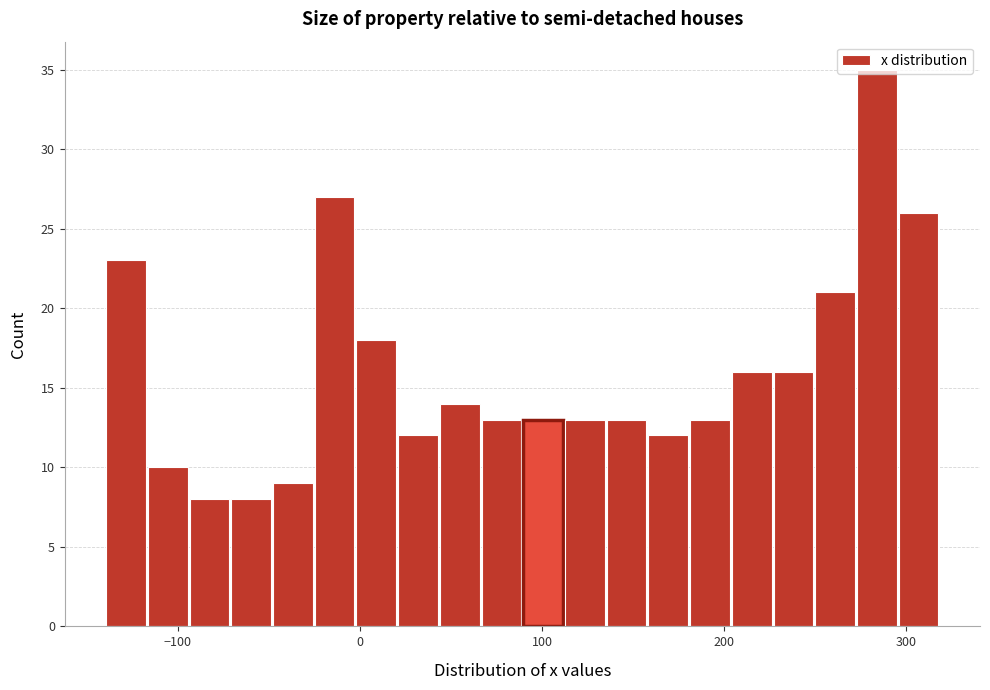

Around what value on the x-axis is the tallest bar? Give the approximate position of its centre, as read against the axis.

280